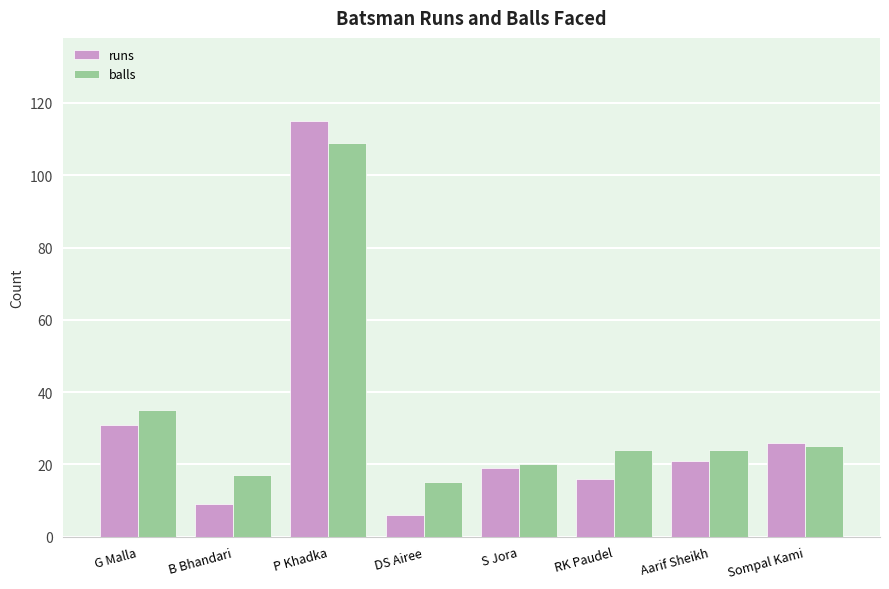

Which category has the highest value in the runs series?

P Khadka